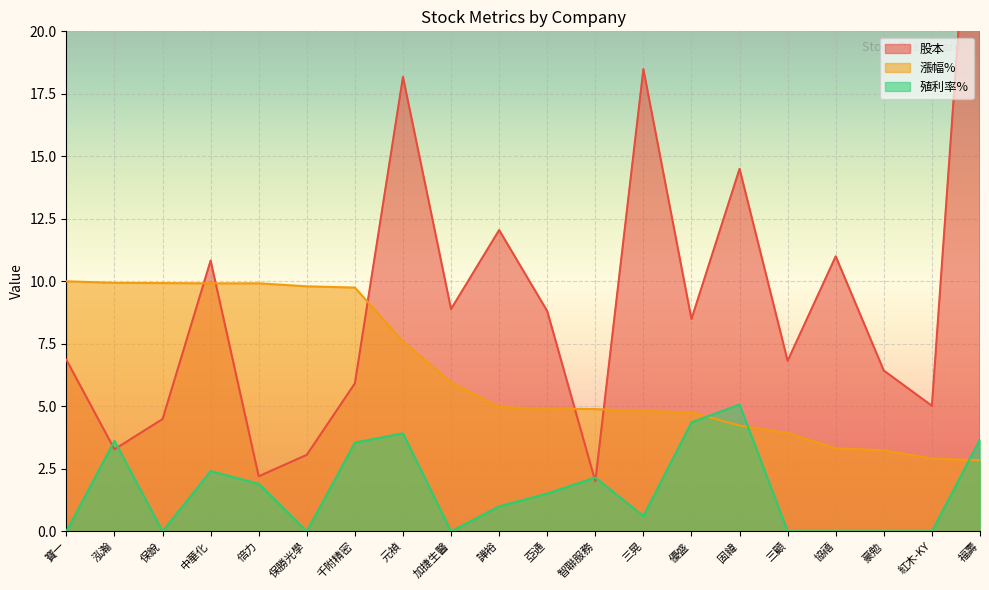

True or false: 漲幅% has a value of 7.6 at 元禎.

True